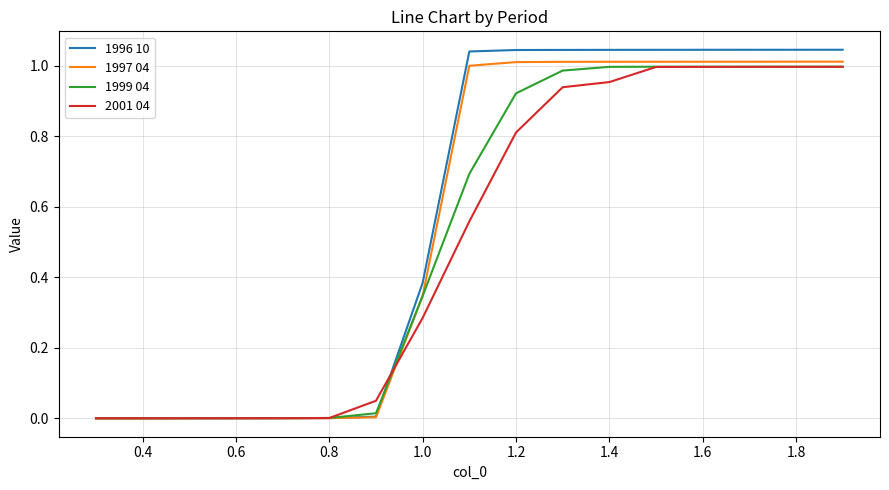

How many values in the 1996 10 series exceed 1?

9